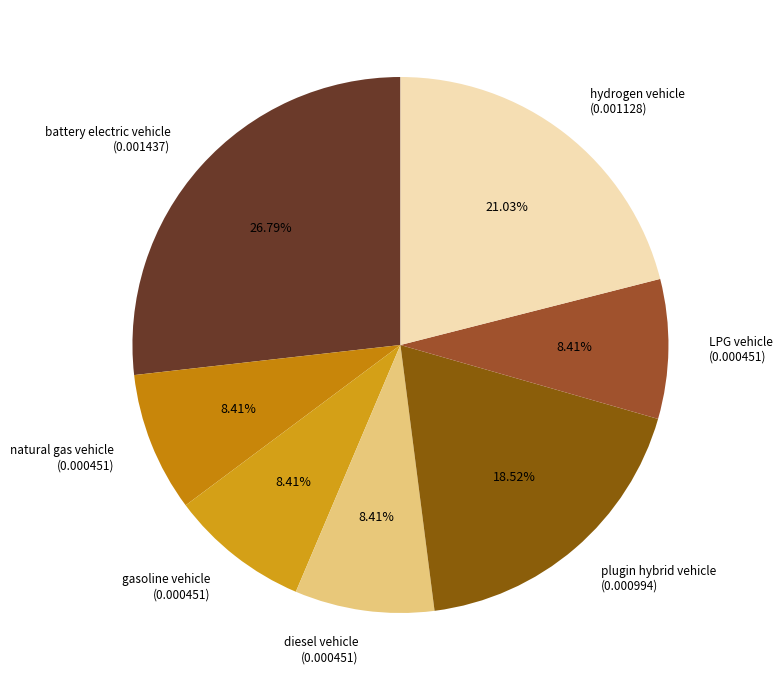

To the nearest percent, what percentage of the pie is hydrogen vehicle?

21%